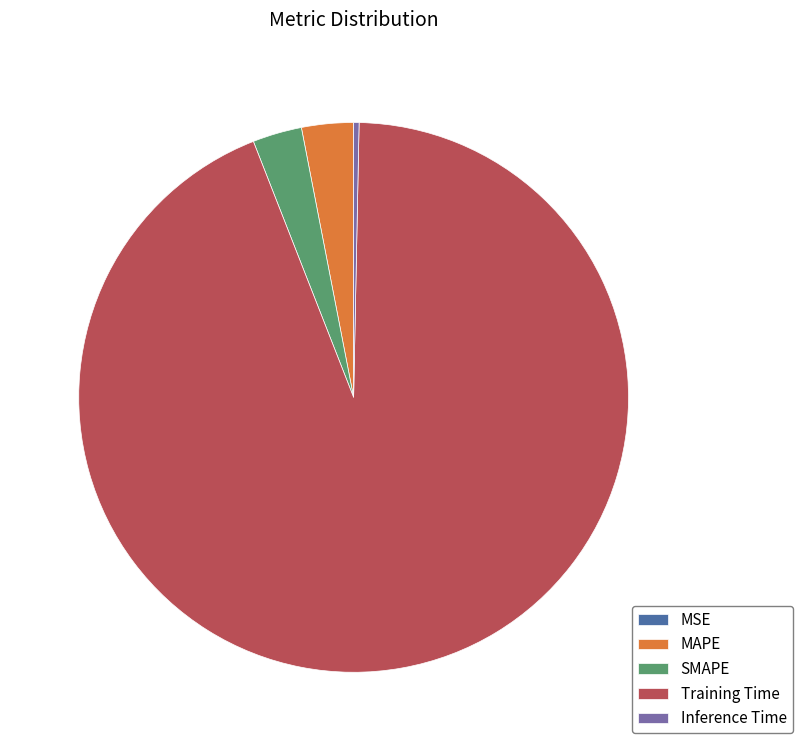

Does any single category account for the majority?

Yes